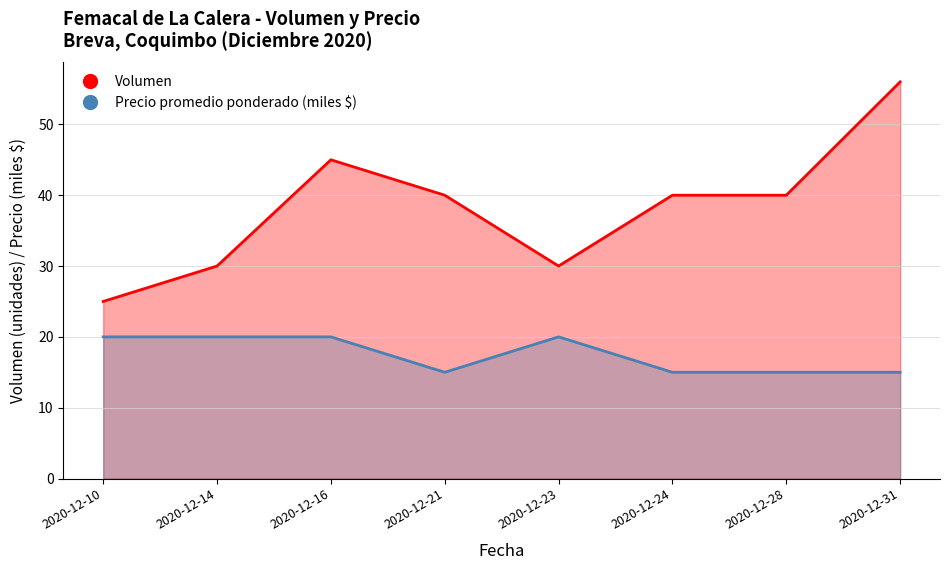

What is the value of the Precio promedio ponderado point at the 6th from the left?

15